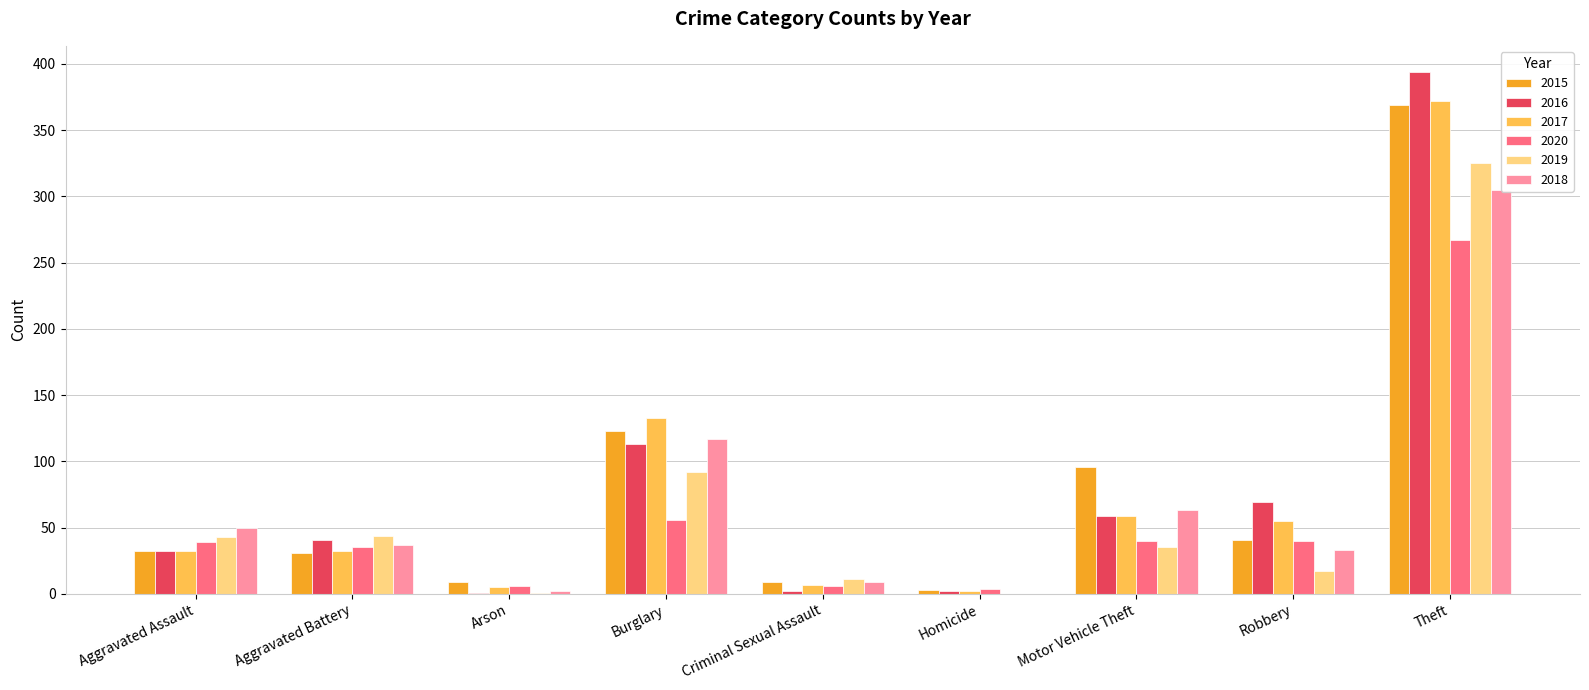

Which series has the largest total across all categories?

2015